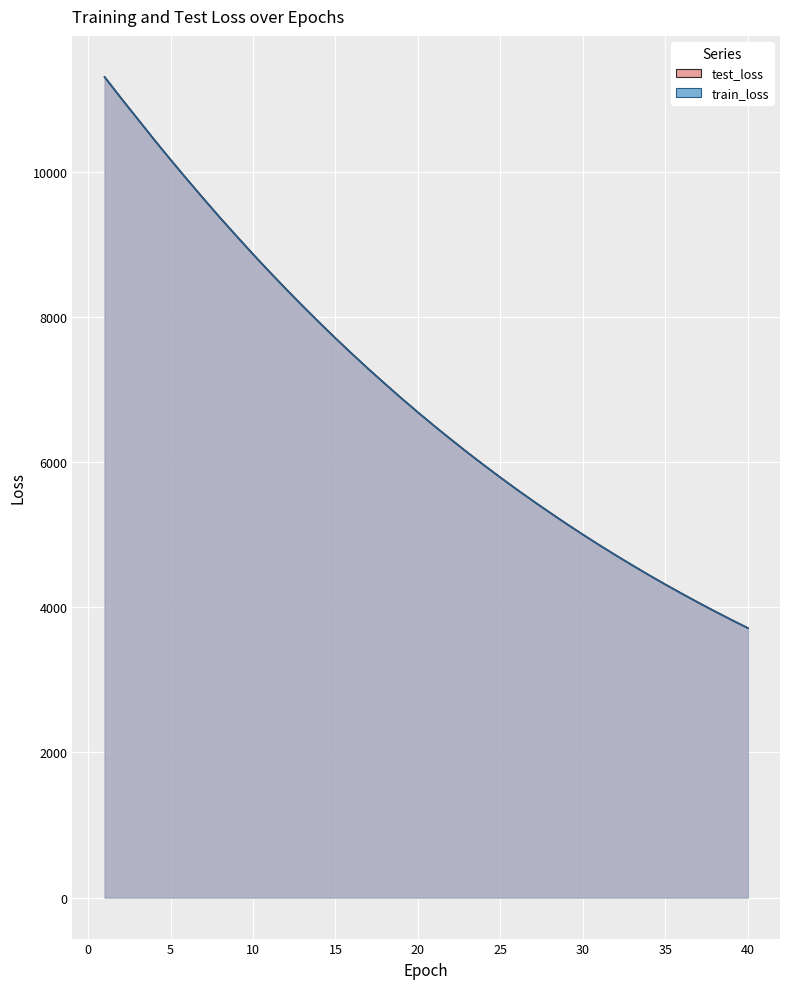

At how many categories does at least one series exceed 5274?

28